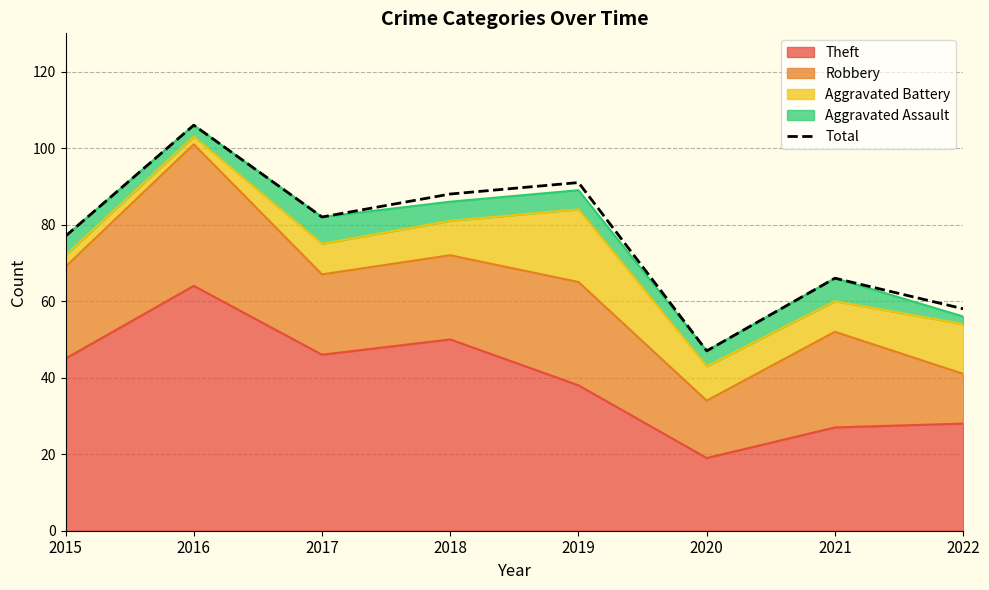

List the labels in order of value, largest first.

2016, 2019, 2018, 2017, 2015, 2021, 2022, 2020